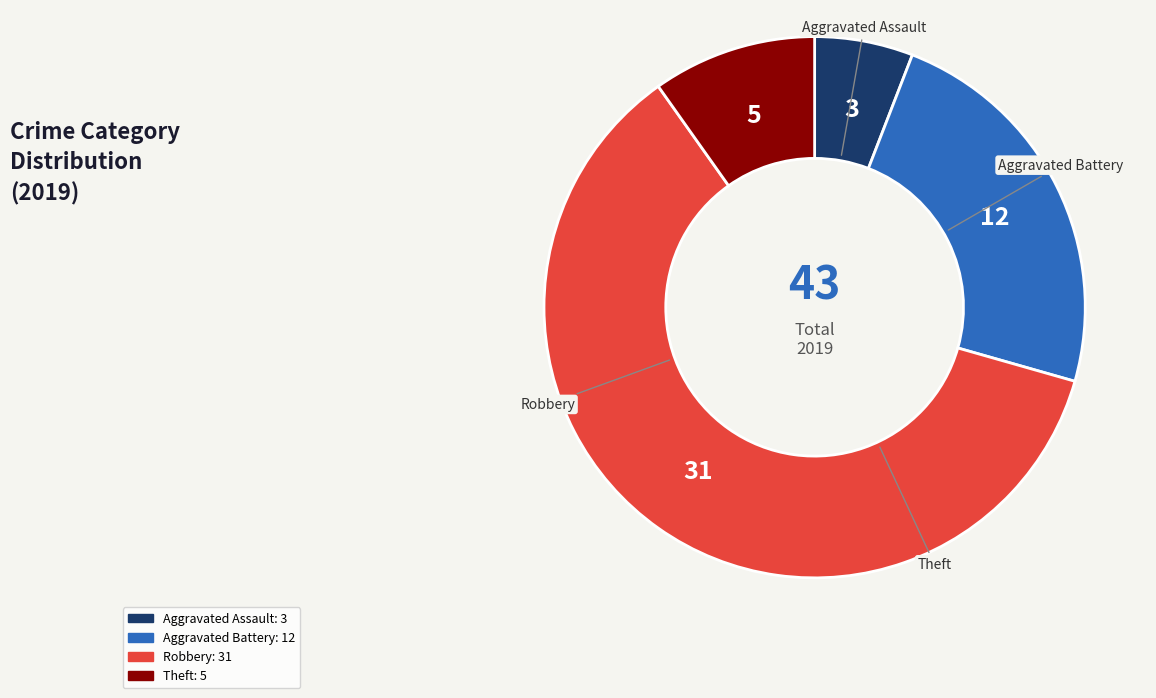

Which has a higher value, Robbery or Aggravated Battery?

Robbery